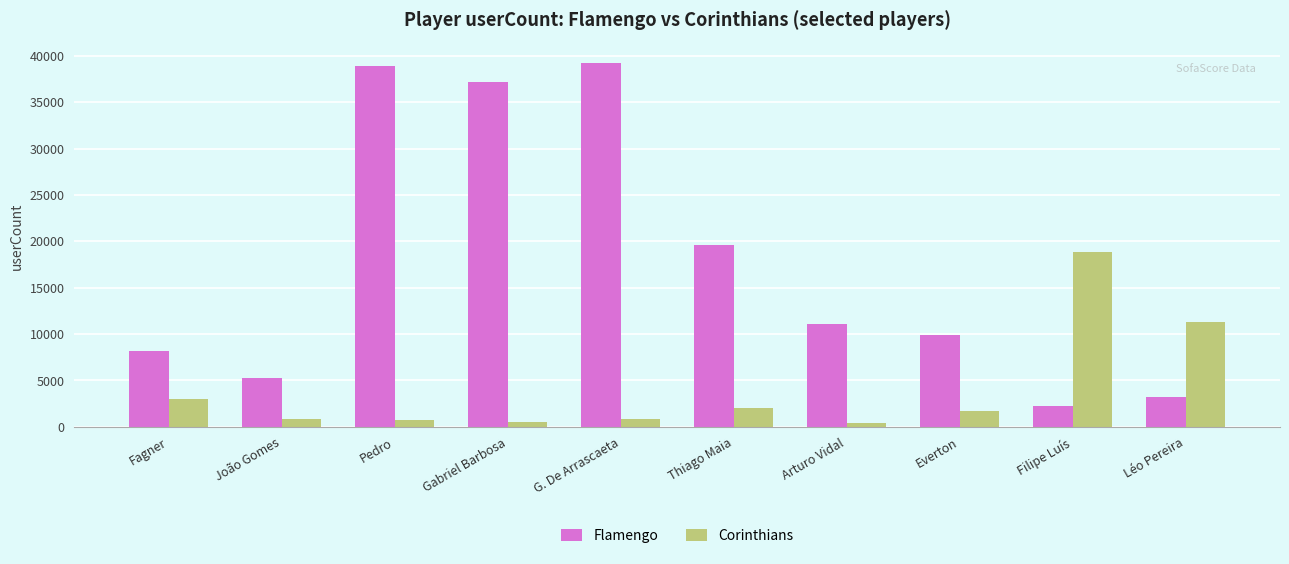

What is the difference between the maximum and second lowest values in the Flamengo series?

35976